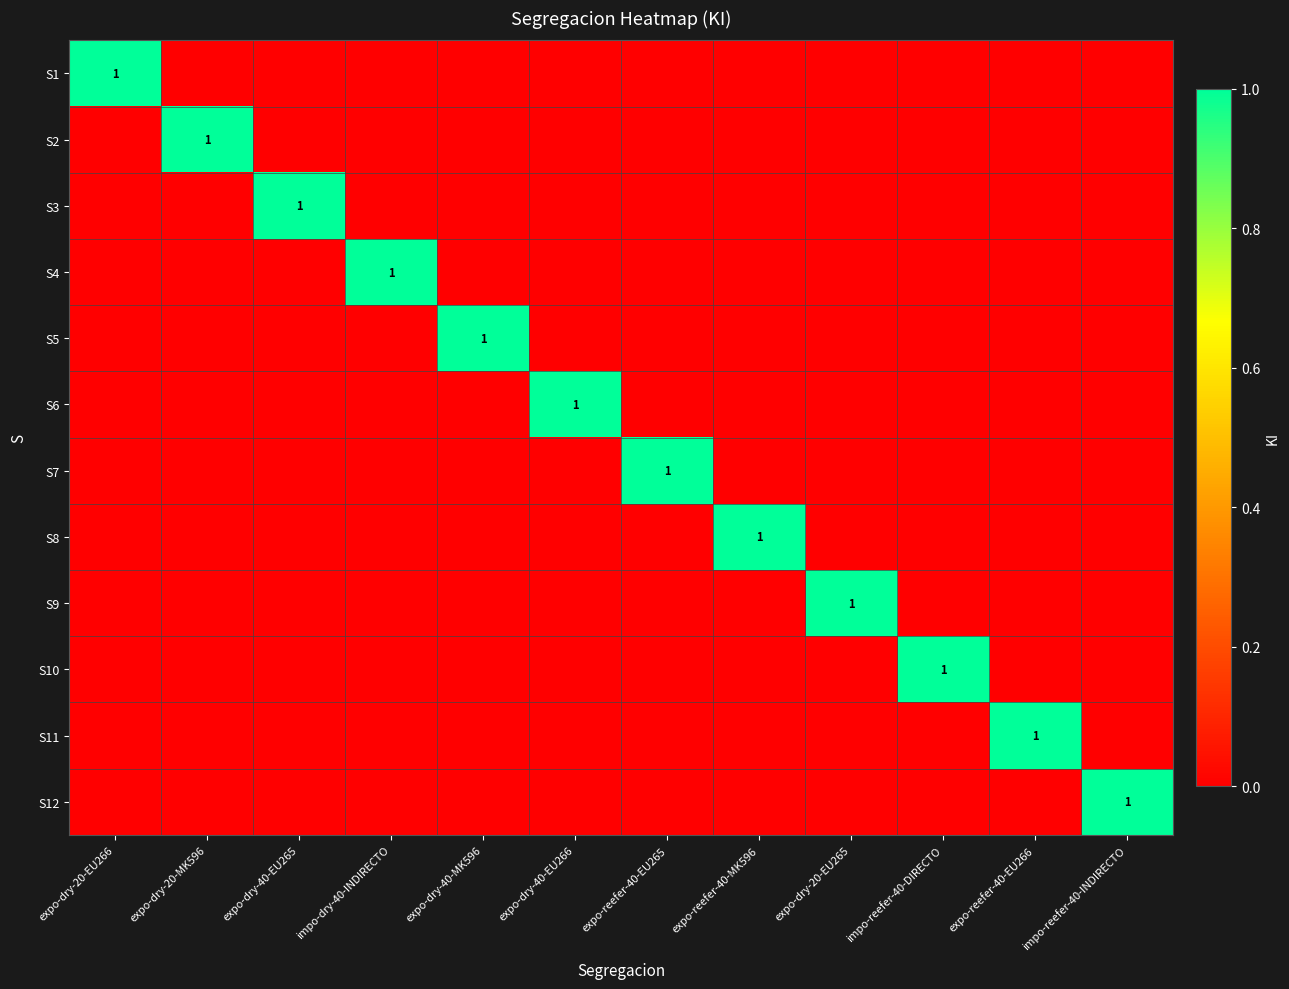

List the labels in order of S7 value, smallest first.

expo-dry-20-EU266, expo-dry-20-MK596, expo-dry-40-EU265, impo-dry-40-INDIRECTO, expo-dry-40-MK596, expo-dry-40-EU266, expo-reefer-40-MK596, expo-dry-20-EU265, impo-reefer-40-DIRECTO, expo-reefer-40-EU266, impo-reefer-40-INDIRECTO, expo-reefer-40-EU265